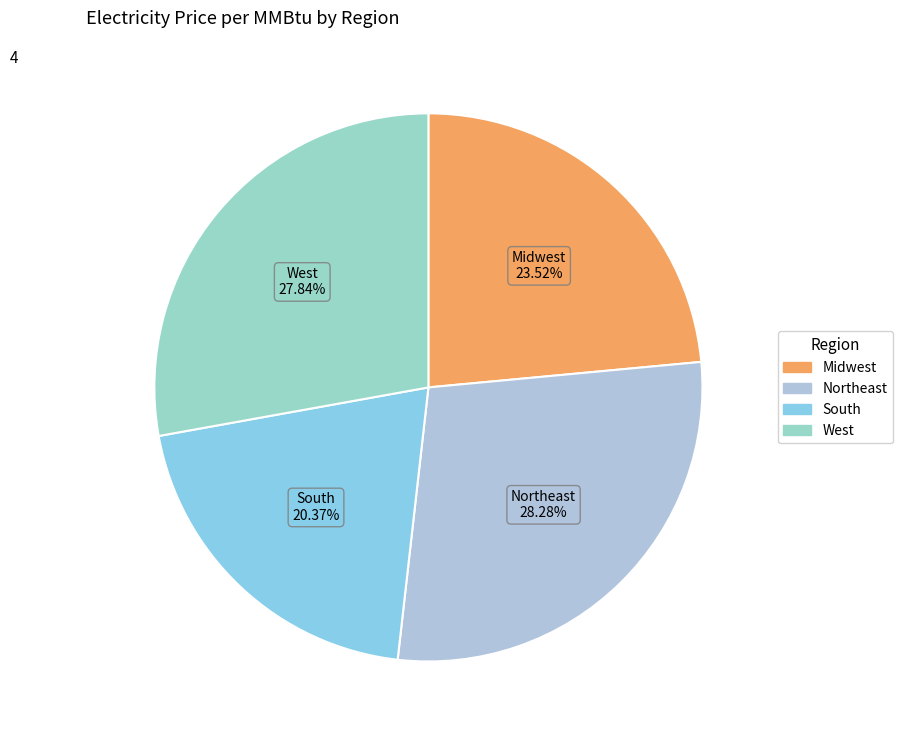

Approximately how many times larger is the value at Northeast compared to South?

1.4